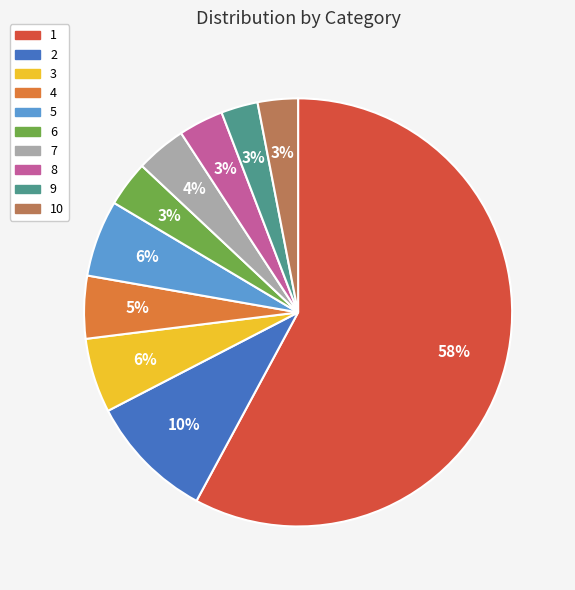

What percentage is the 10 slice, to the nearest percent?

3%